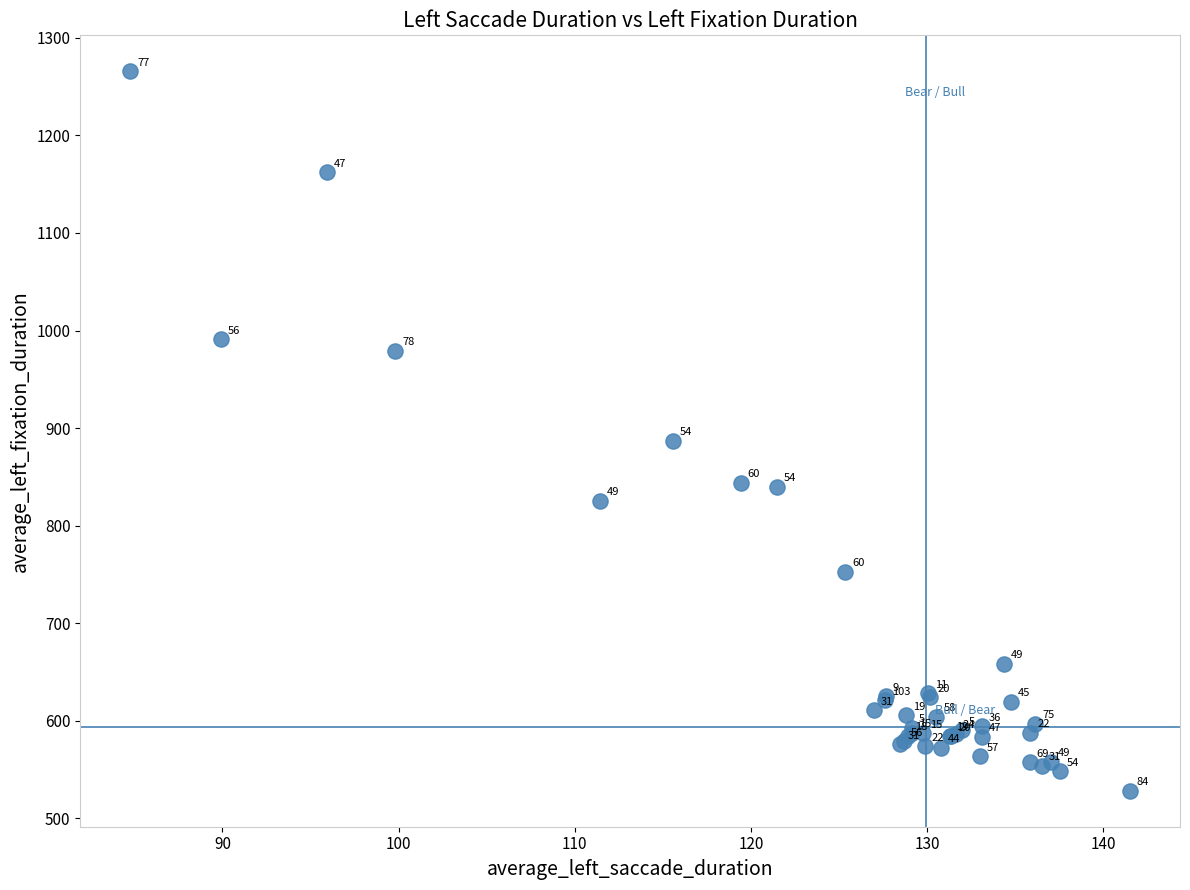

What Y value in the scatter plot is closest to 896?

887.2